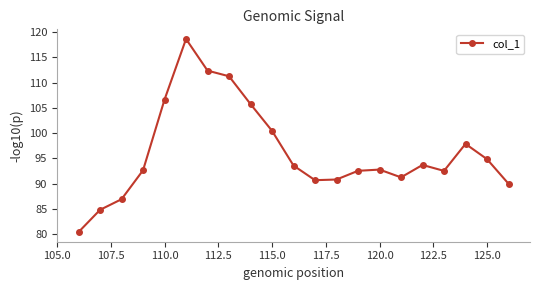

How many points are higher than both their immediate neighbors (excluding endpoints)?

4